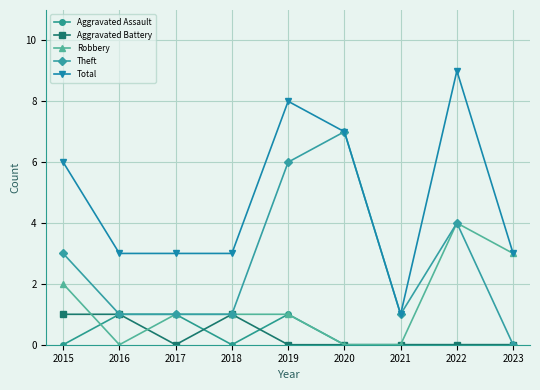

True or false: Total and Aggravated Battery cross at least once.

False